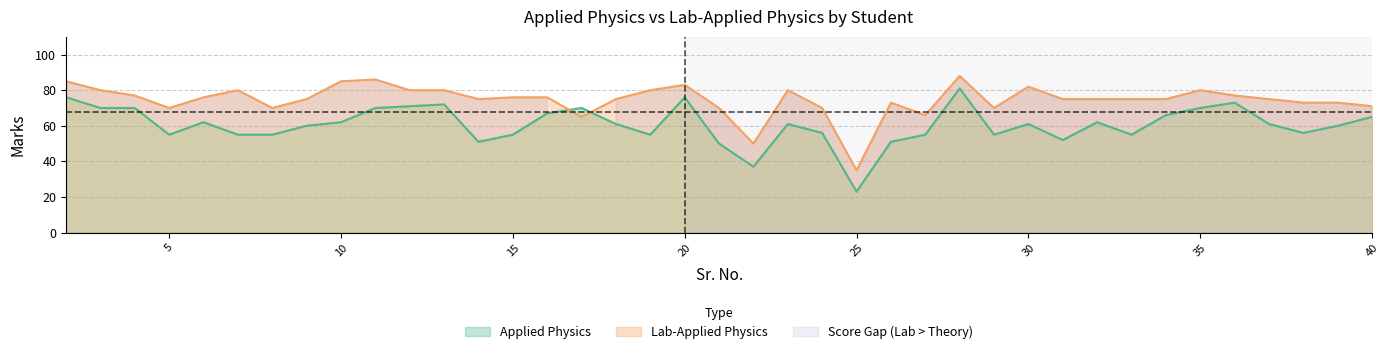

Which label corresponds to the largest value in the chart?

28